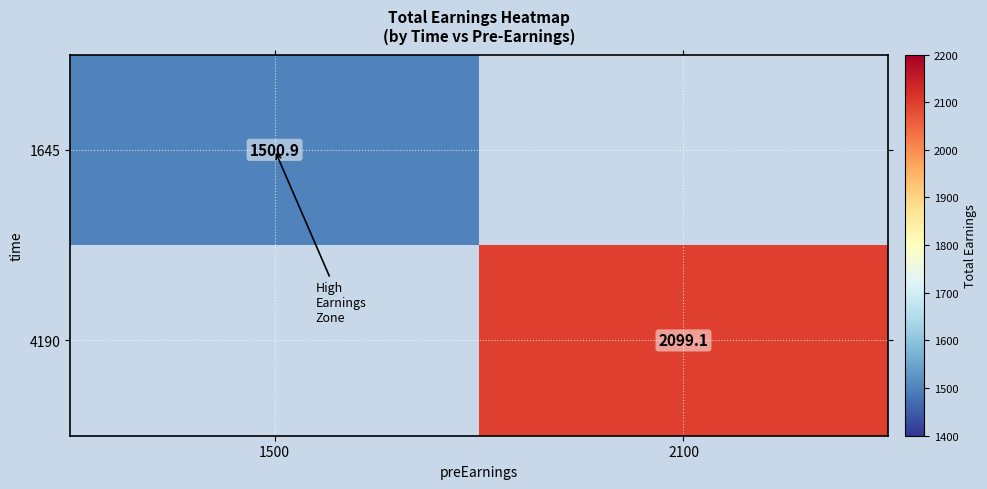

The value of 1645 at 1500 is 484.6. True or false?

False